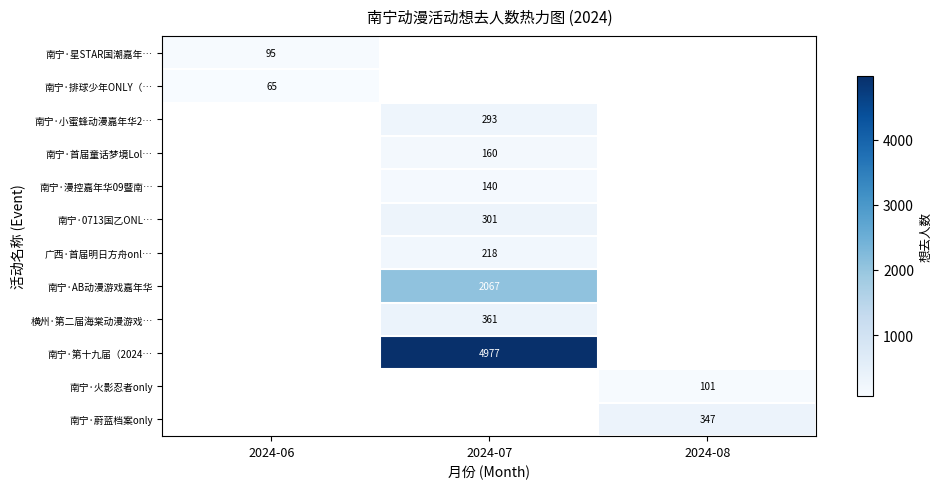

Which has a higher value, 2024-06 or 2024-08?

2024-08